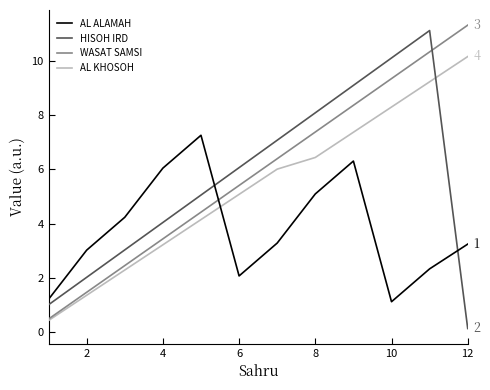

After their last crossing, which series has the higher values: AL ALAMAH or WASAT SAMSI?

WASAT SAMSI